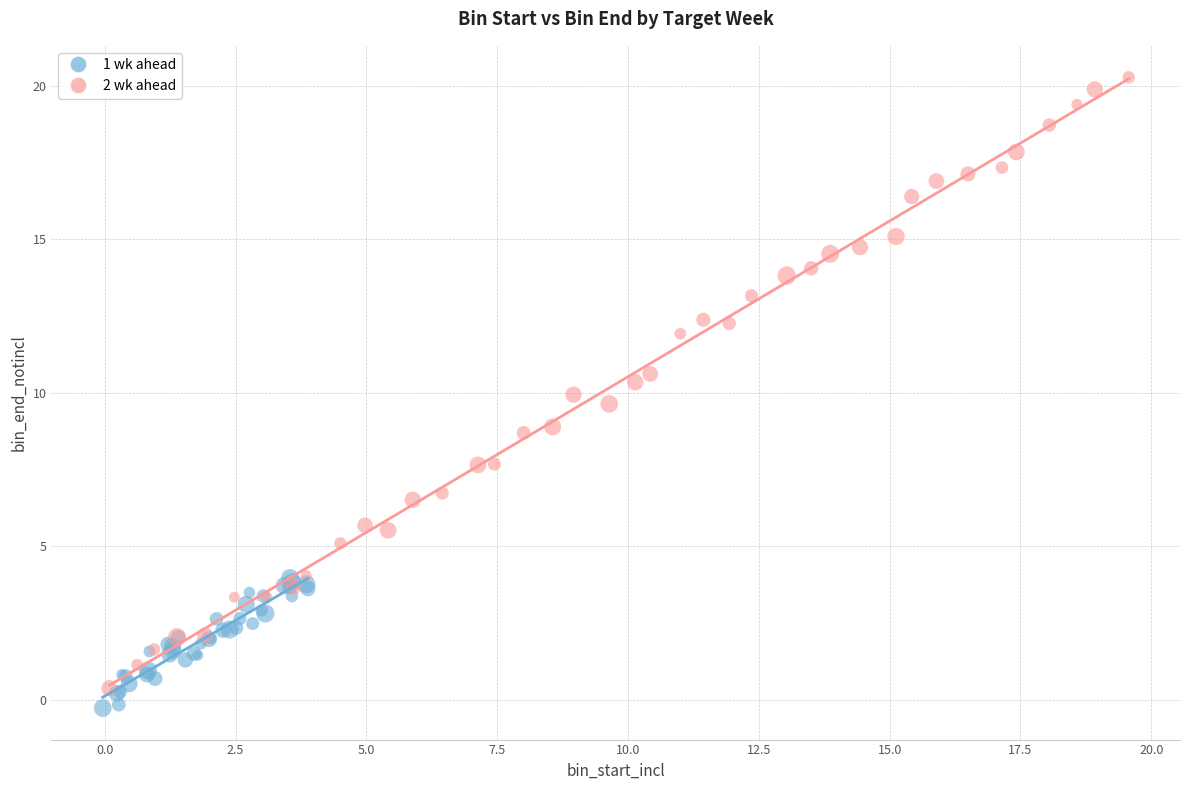

Which series has the widest spread of Y values?

2 wk ahead